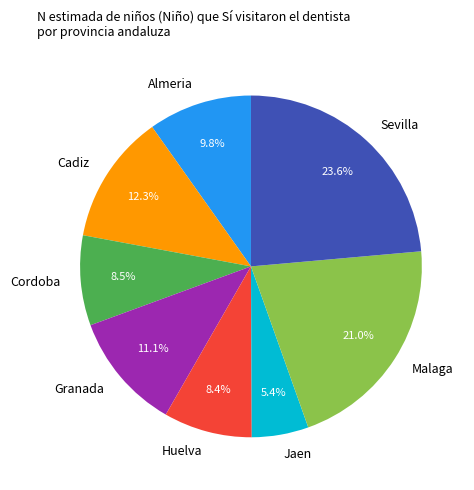

Do Jaen and Almeria together represent more than half of the pie?

No